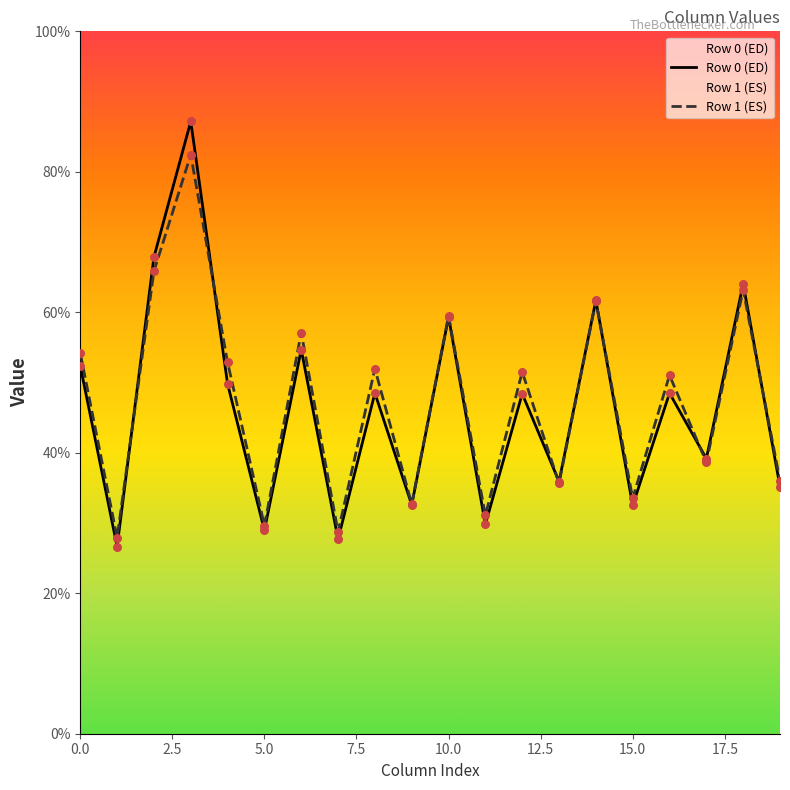

At how many categories does at least one series exceed 60?

4